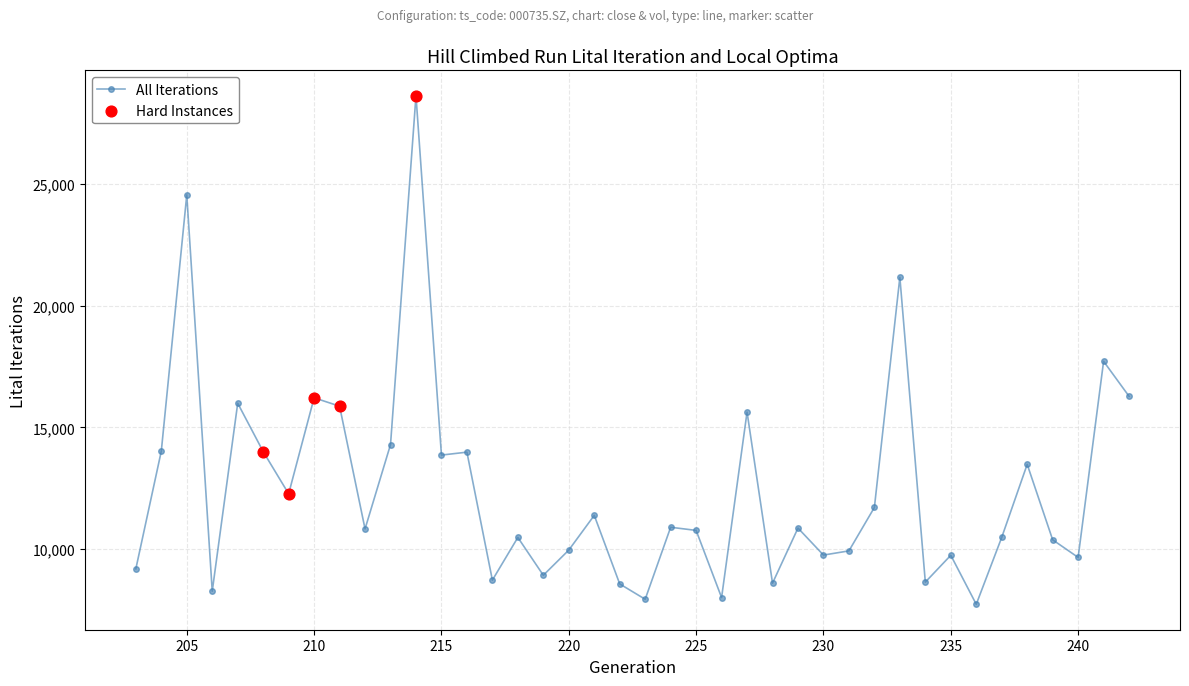

Between 227 and 233, which is larger?

233